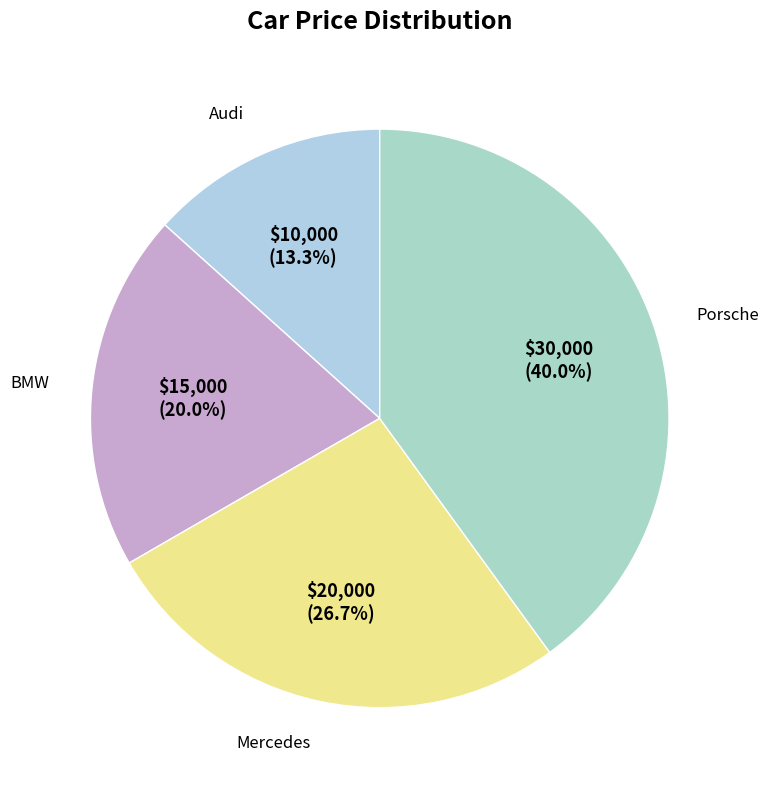

Which slice is the smallest?

Audi